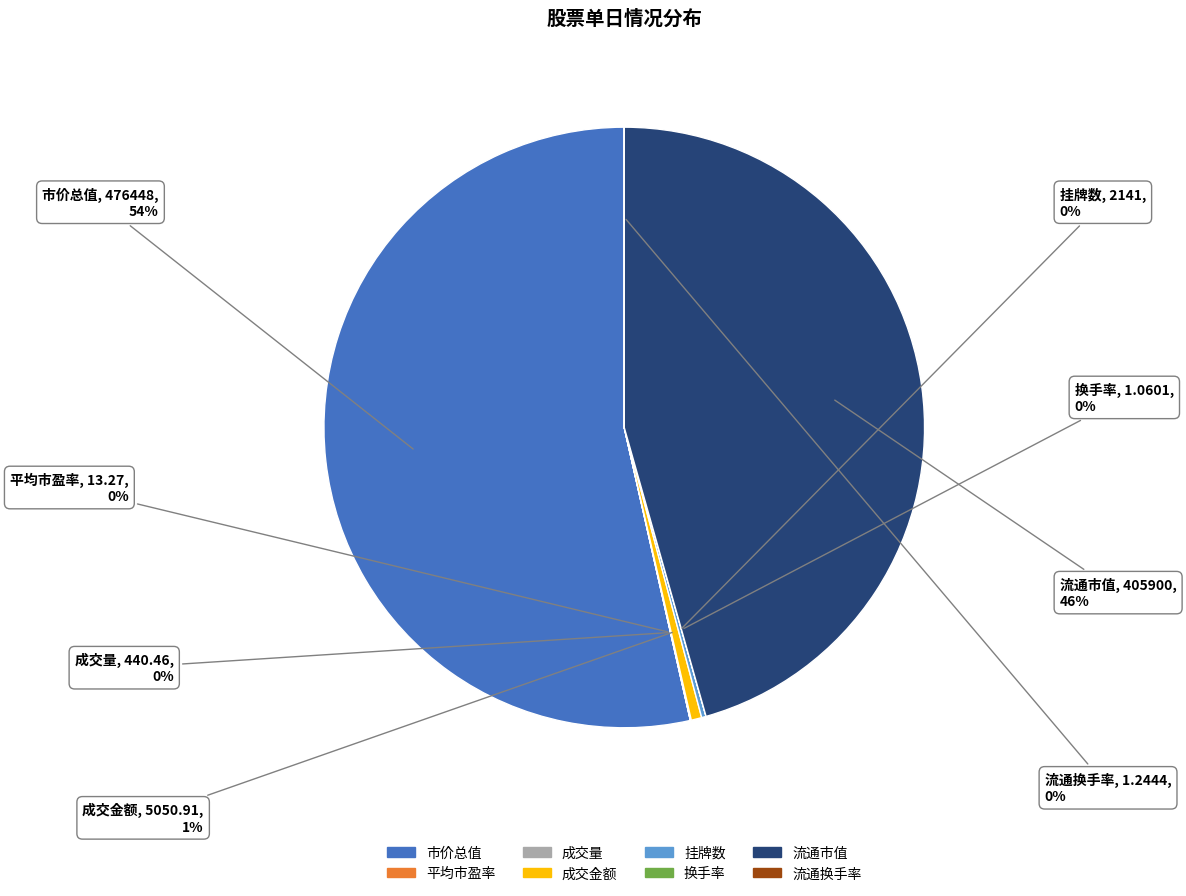

To the nearest percent, what portion does 流通市值 represent?

46%